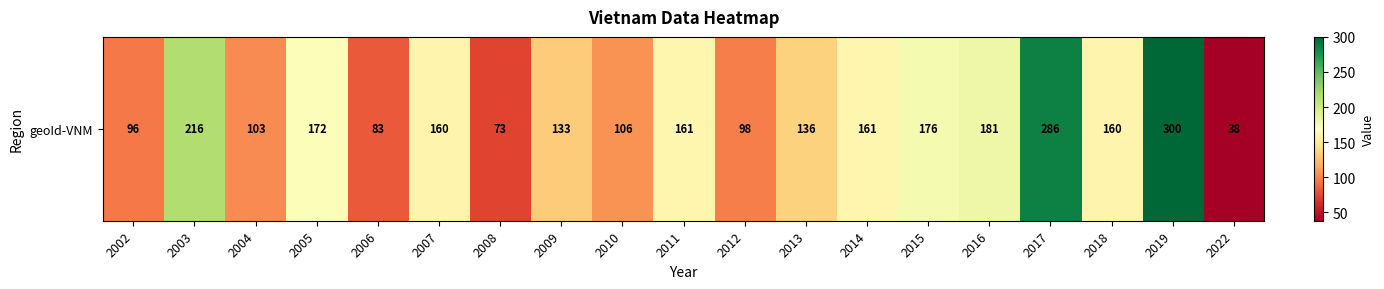

What is the difference between the values at 2008 and 2007?

87